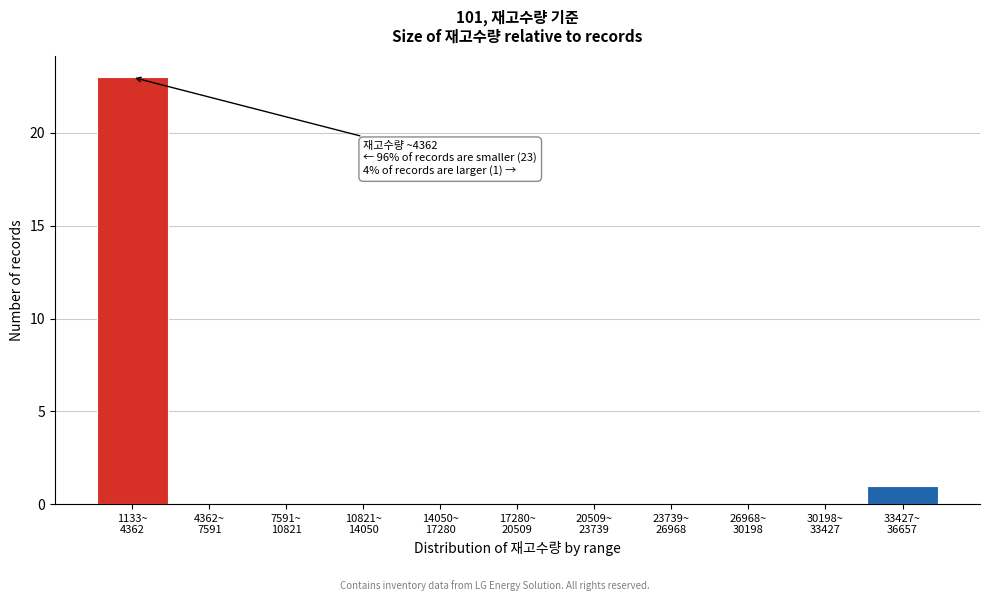

What is the greatest value displayed?

23